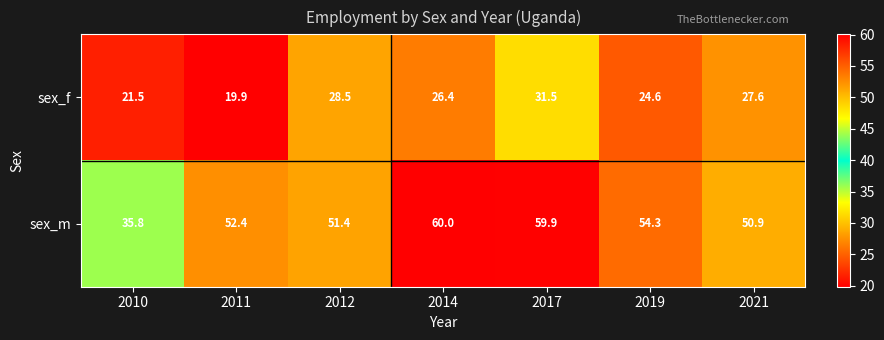

Between 2011 and 2017, which series saw the biggest shift?

sex_f